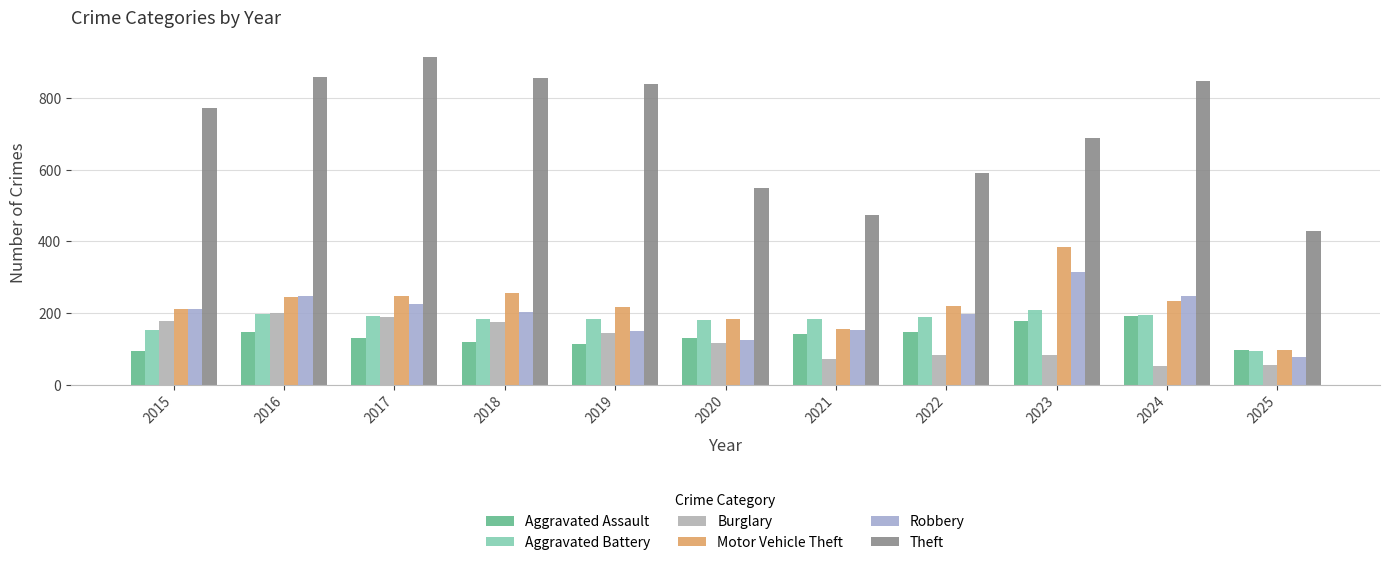

Read the Aggravated Assault value at 2016.

146